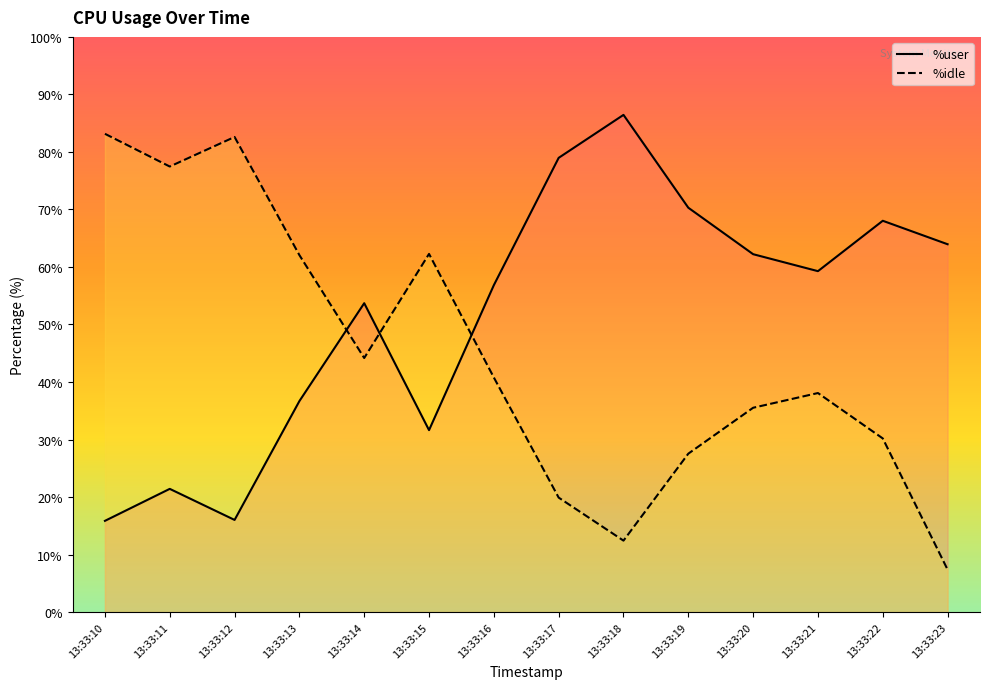

How many interior local valleys does the %user series have?

3